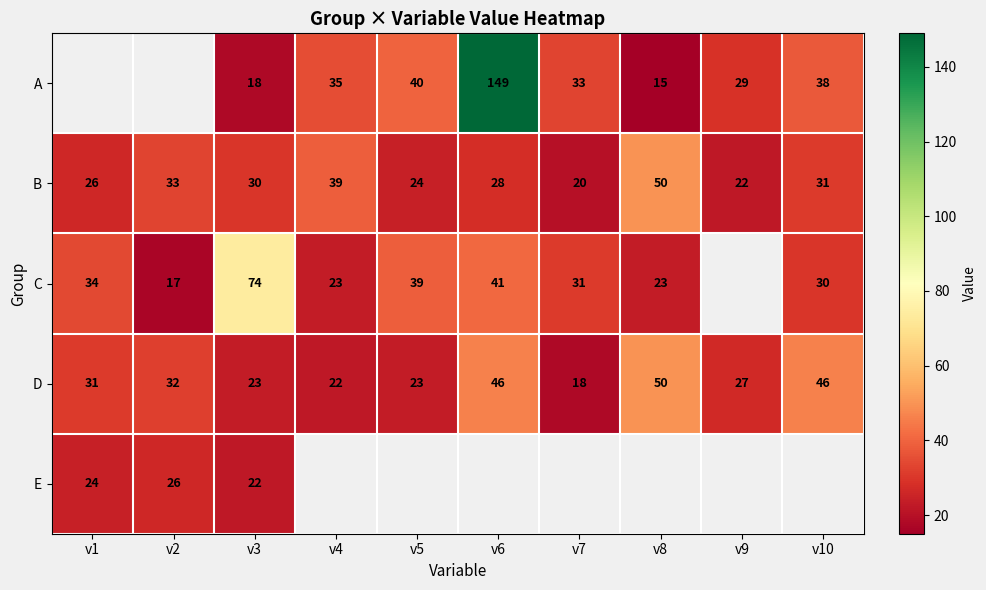

The value of C at v7 is 42. True or false?

False